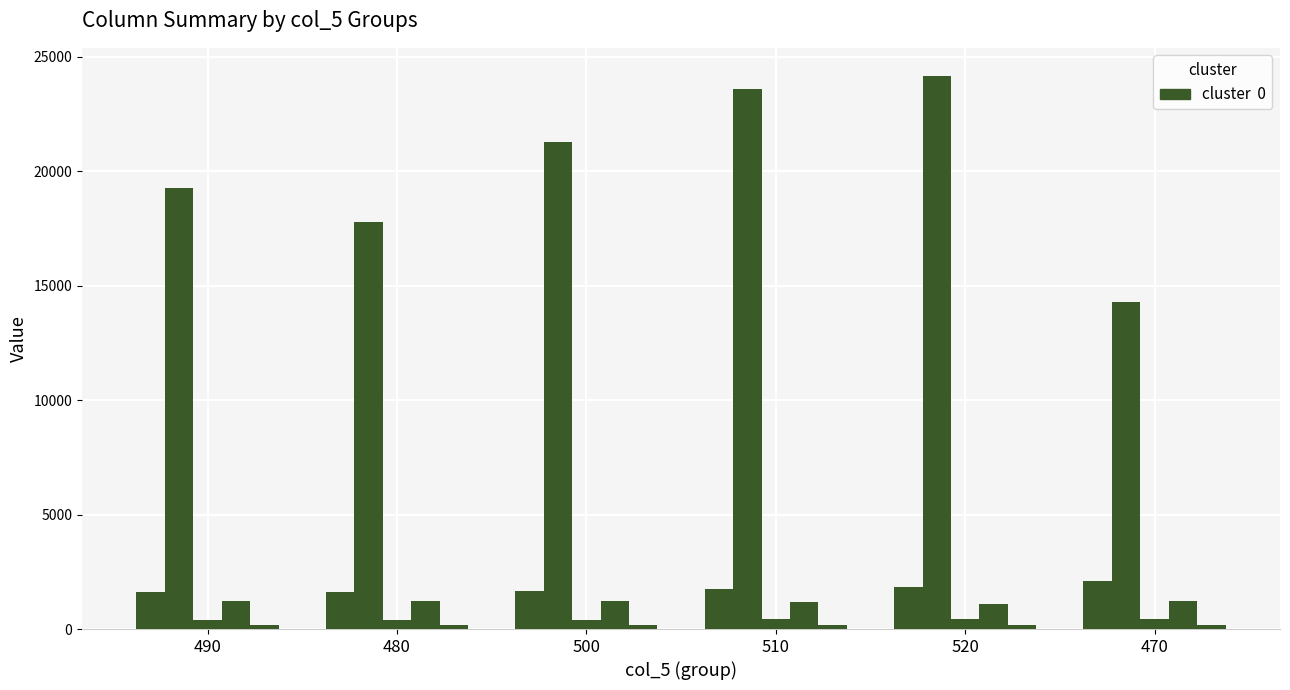

How many data points does each series have?

6